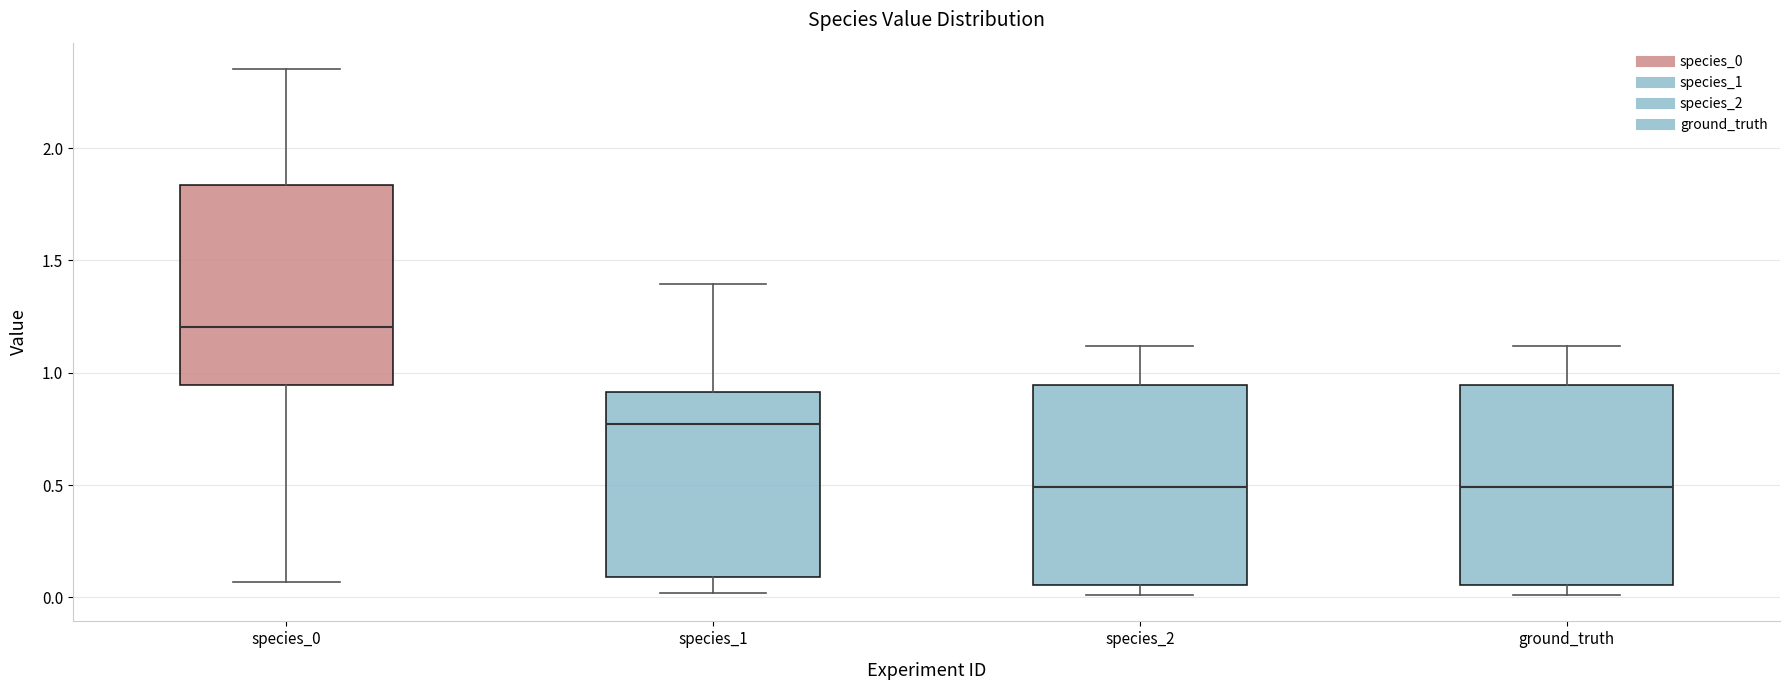

Reading left to right, read every box against the y-axis: the position of its median line, the range the box covers, and the ends of its whiskers. The values are not printed on the chart, so give them approximately, as read against the axis.

species_0: median 1.20, box 0.95 to 1.85, whiskers 0.05 to 2.35
species_1: median 0.75, box 0.10 to 0.90, whiskers 0.00 to 1.40
species_2: median 0.50, box 0.05 to 0.95, whiskers 0.00 to 1.10
ground_truth: median 0.50, box 0.05 to 0.95, whiskers 0.00 to 1.10